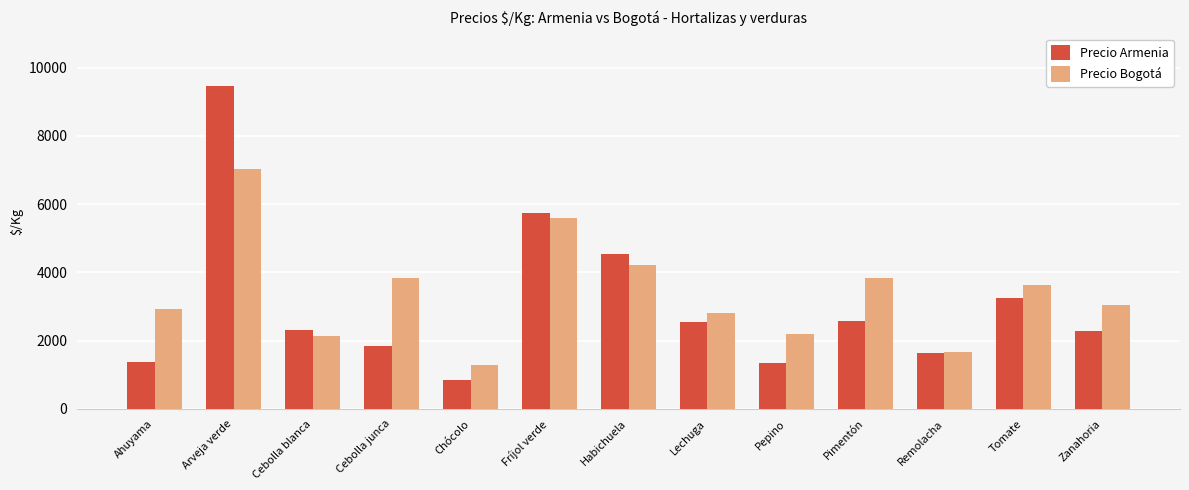

How many bars are there in total?

26